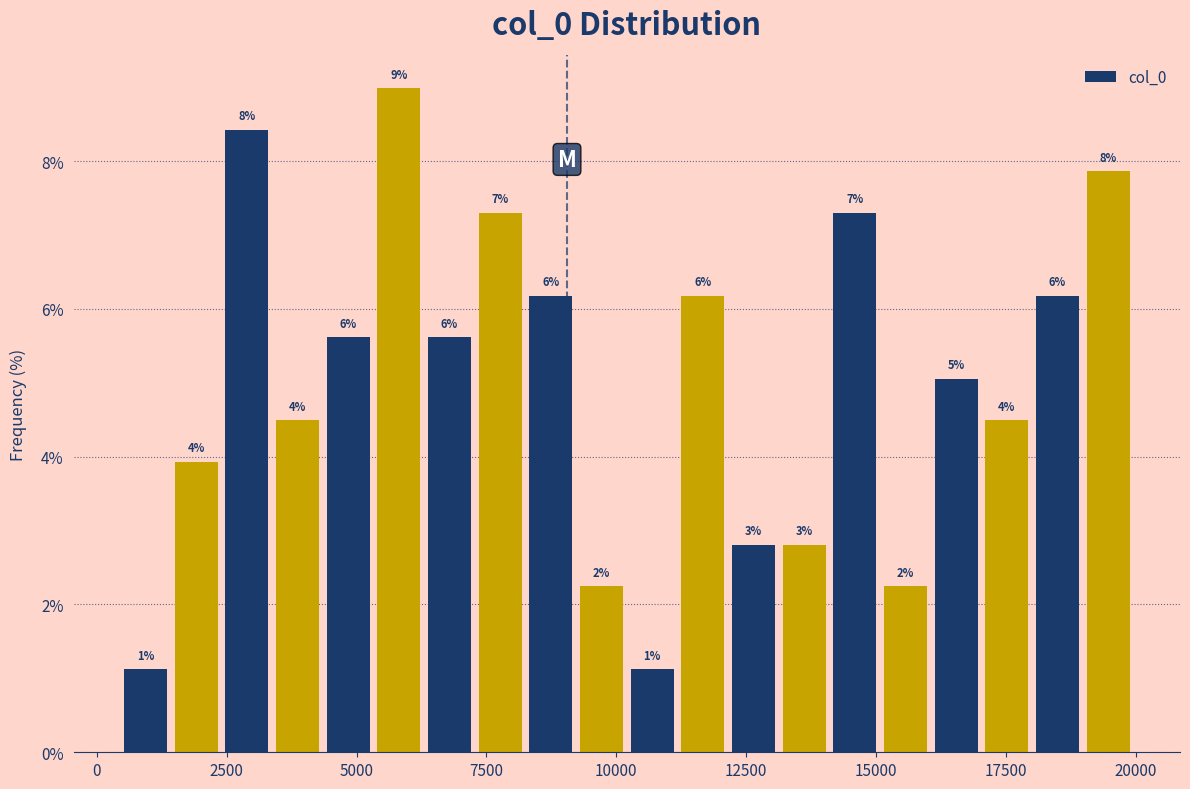

Read against the x-axis, roughly where is the centre of the tallest bar?

6000